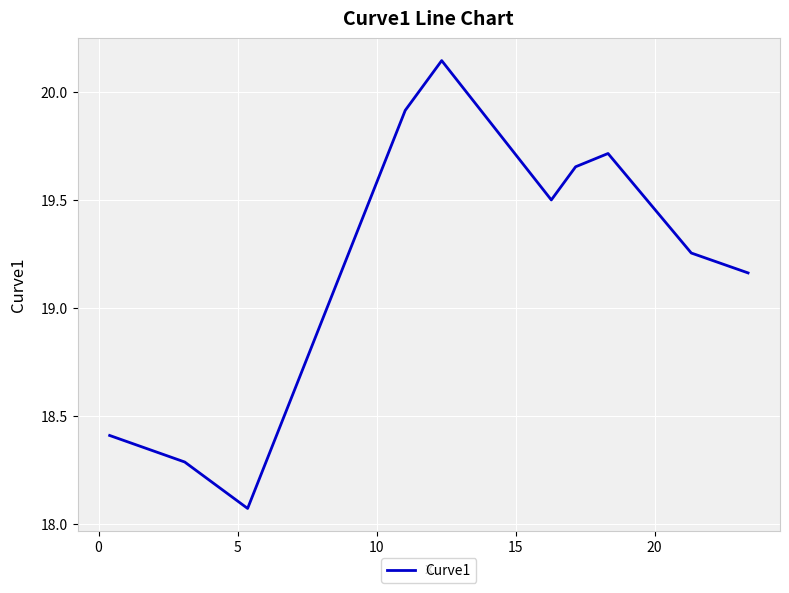

What is the difference between the maximum and minimum values?

2.1